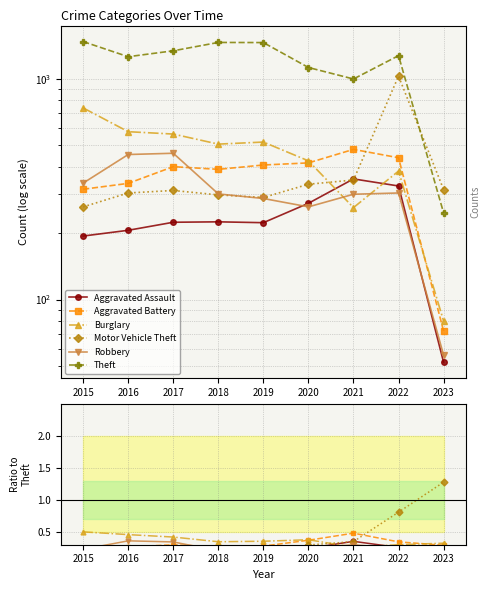

Where is the first local minimum for Motor Vehicle Theft?

2019